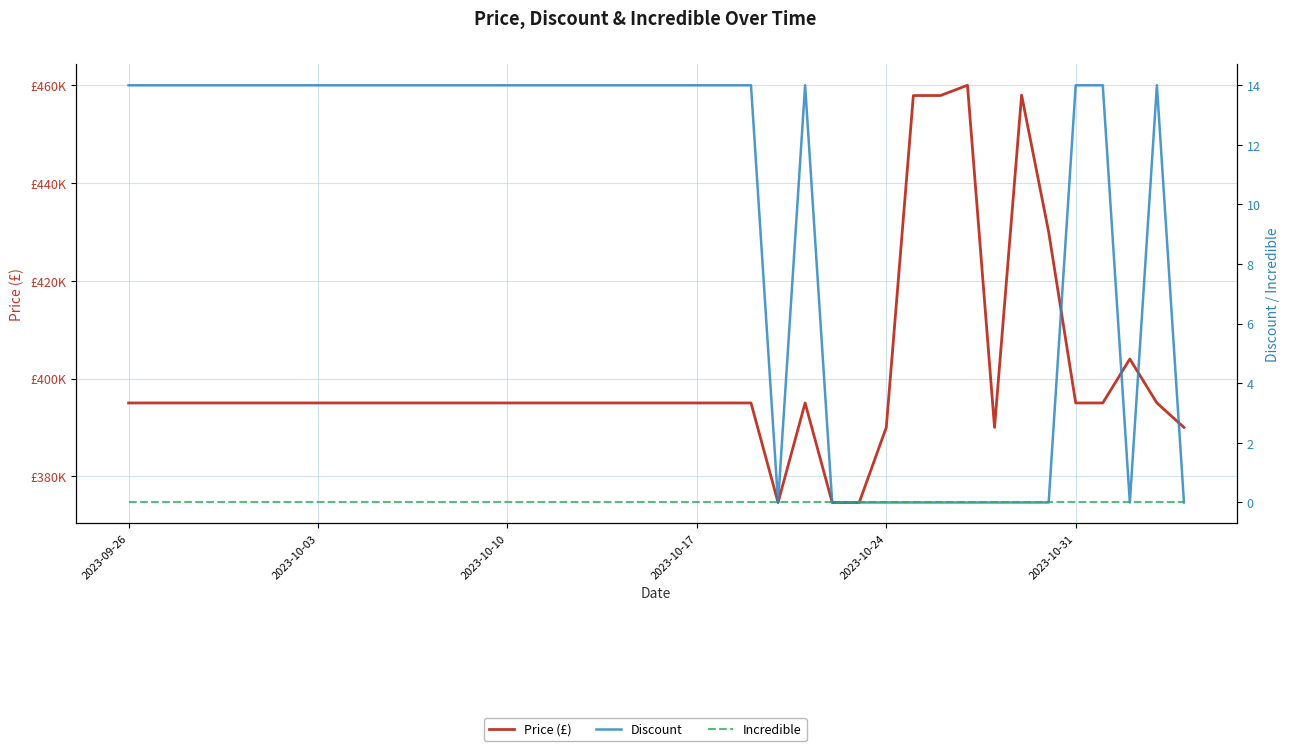

Which category has the highest value in the Discount series?

2023-09-26